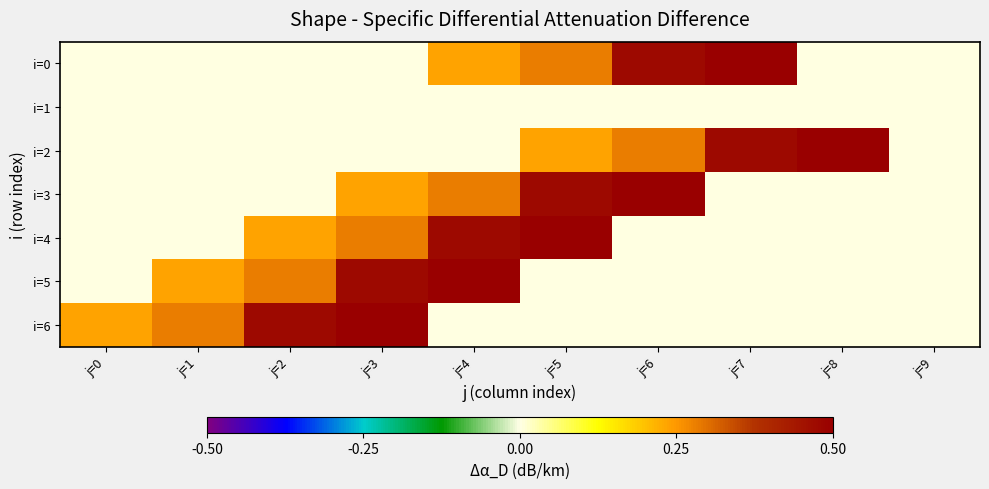

Which series has the largest range (max minus min)?

i=0